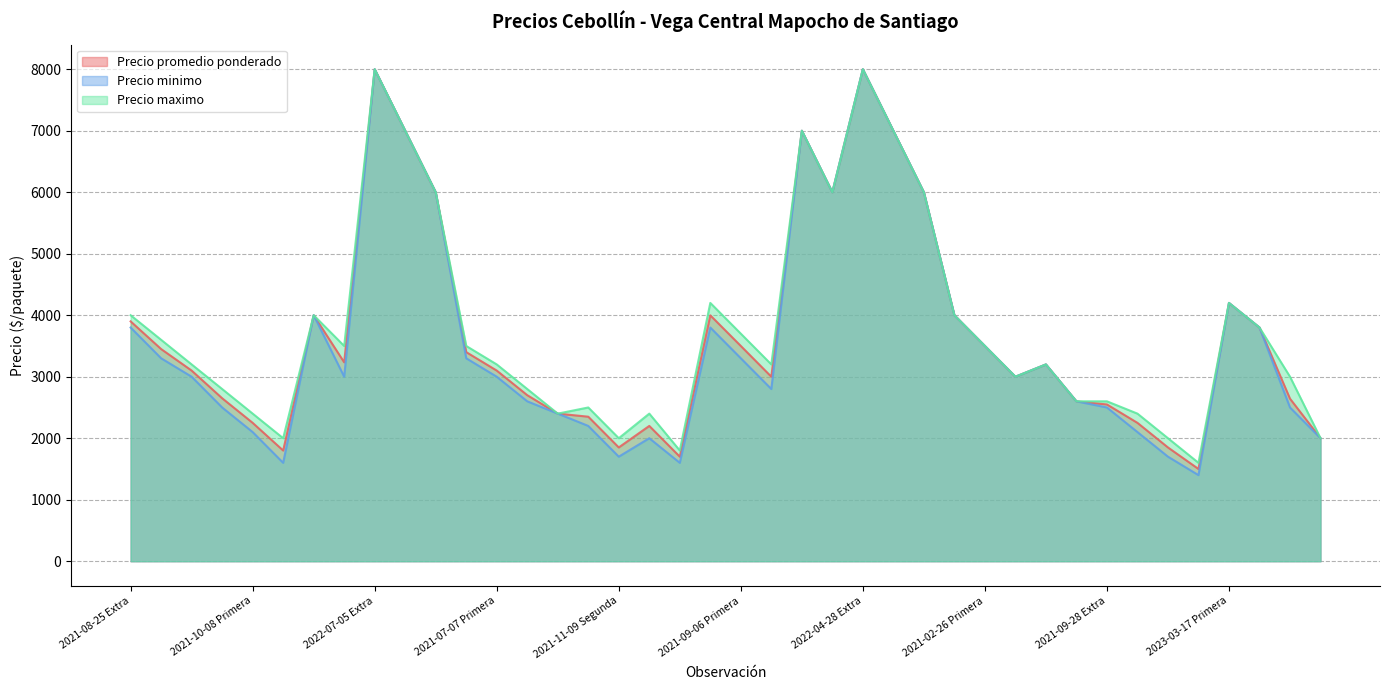

Between 2022-07-05 Segunda and 2021-02-26 Segunda, which series saw the biggest shift?

Precio promedio ponderado